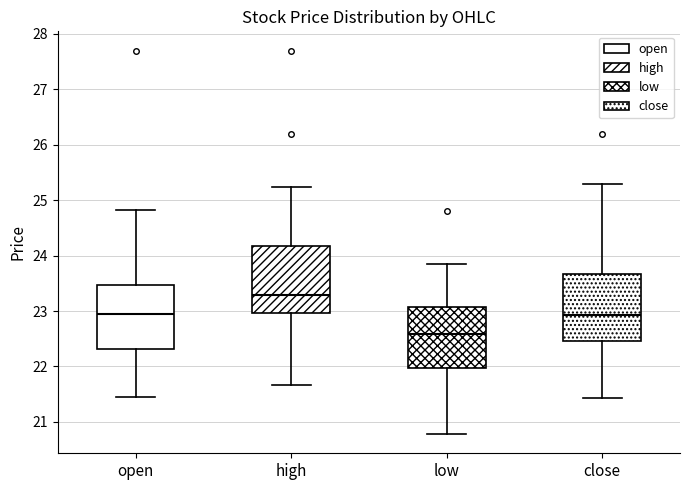

Where is the lower edge of the box for high on the y-axis? The values are not printed on the chart, so give them approximately, as read against the axis.

23.0